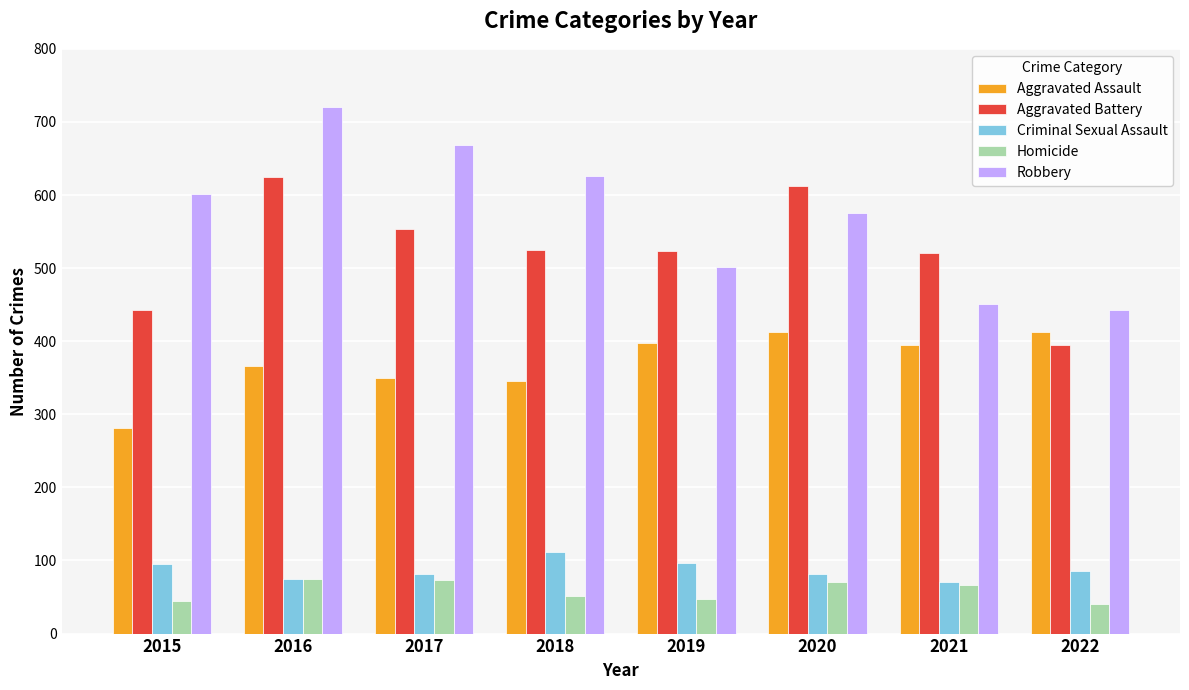

What is the value of the Aggravated Battery bar at the 1st from the left?

443